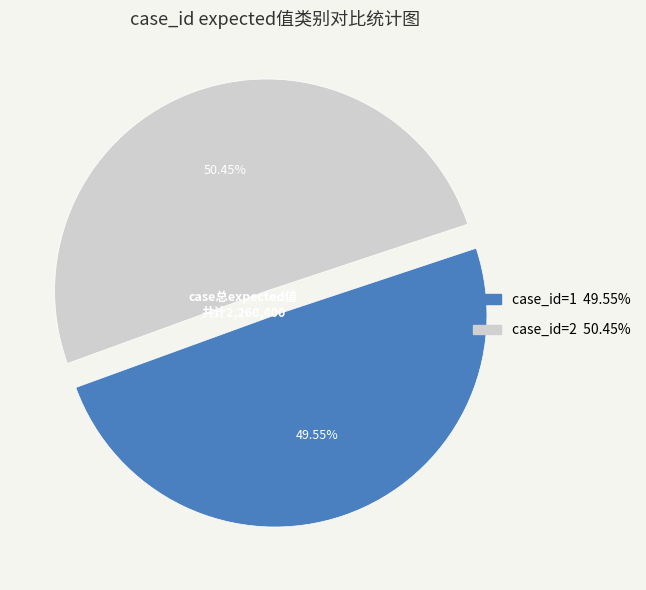

Is there any slice that represents more than half of the pie?

Yes